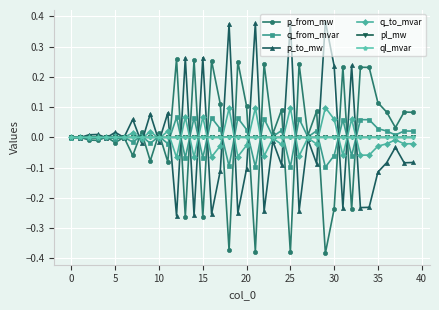

True or false: p_from_mw has more than 1 points higher than both neighbors.

True